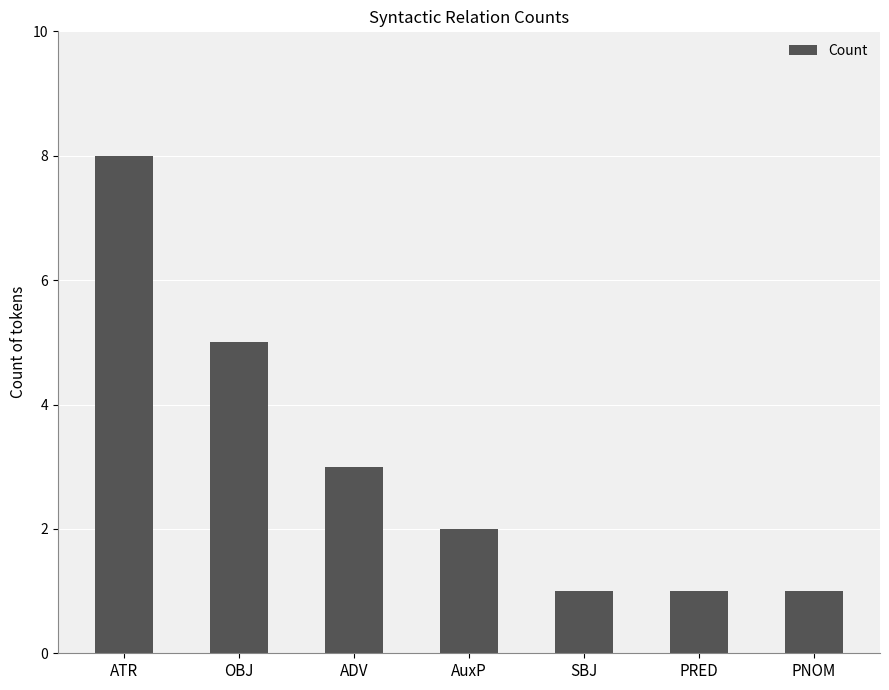

What is the difference between the maximum and minimum values?

7